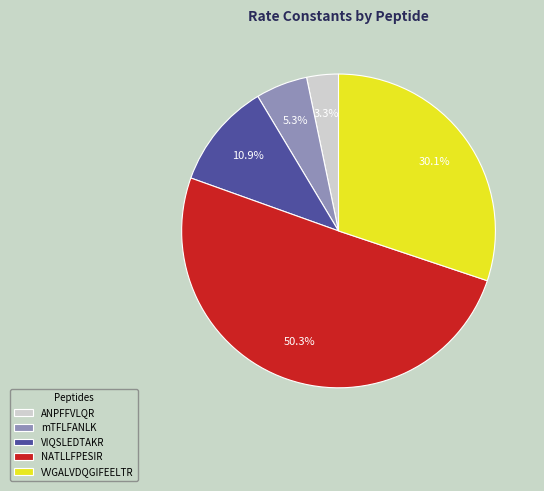

What is the largest slice in the pie chart?

NATLLFPESIR